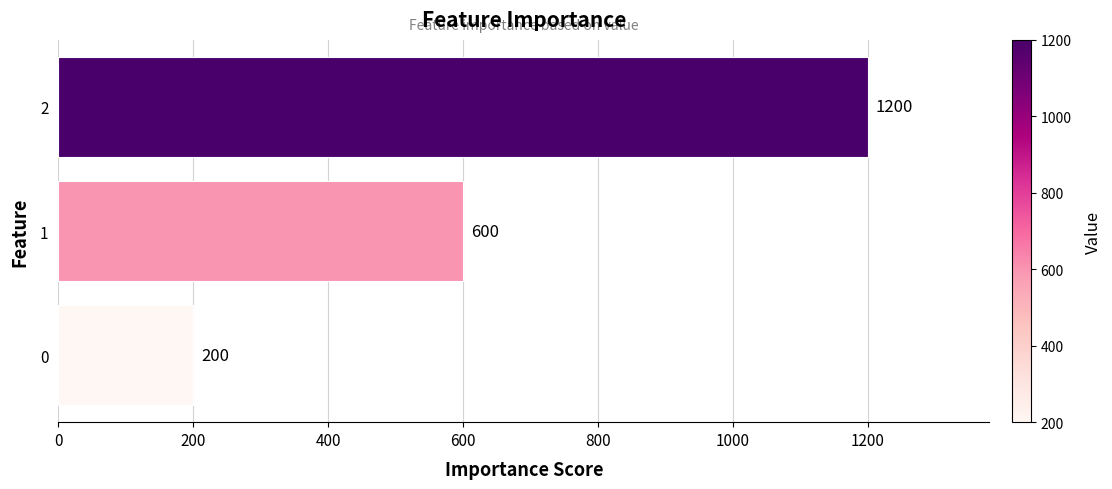

How many values are between 200 and 1200?

3